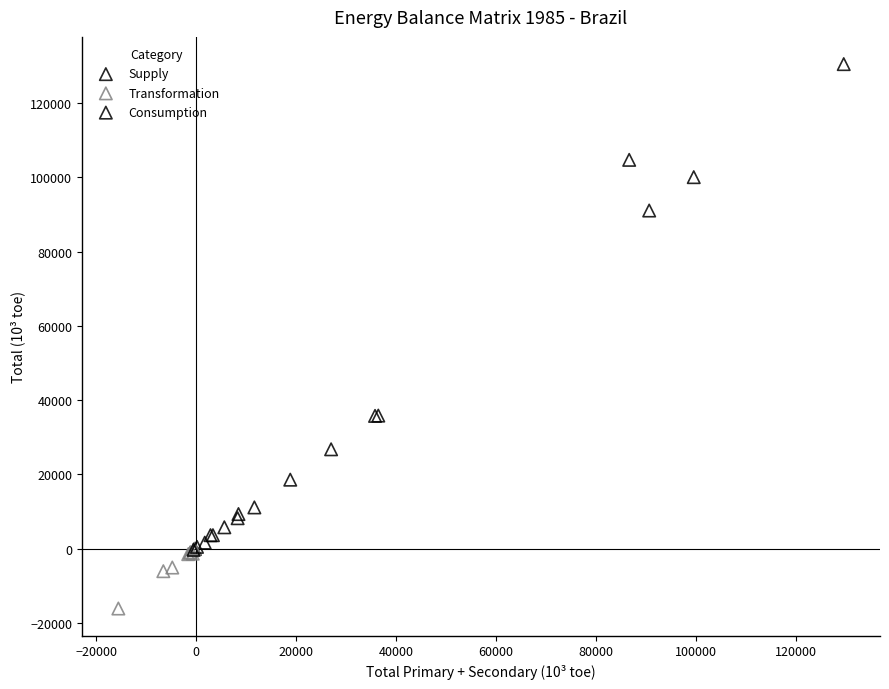

Which series has the largest Y range (max minus min)?

Supply